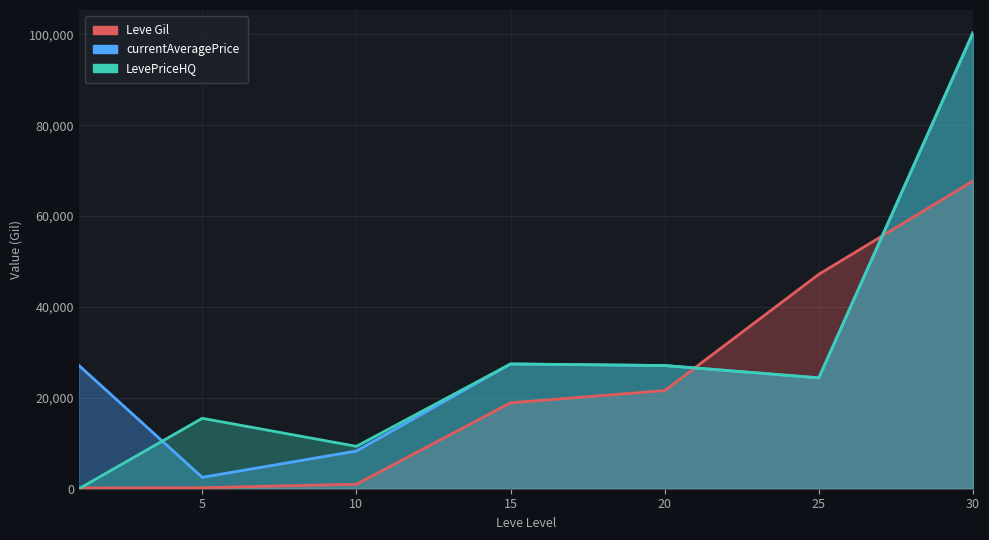

How many series are shown in this chart?

3